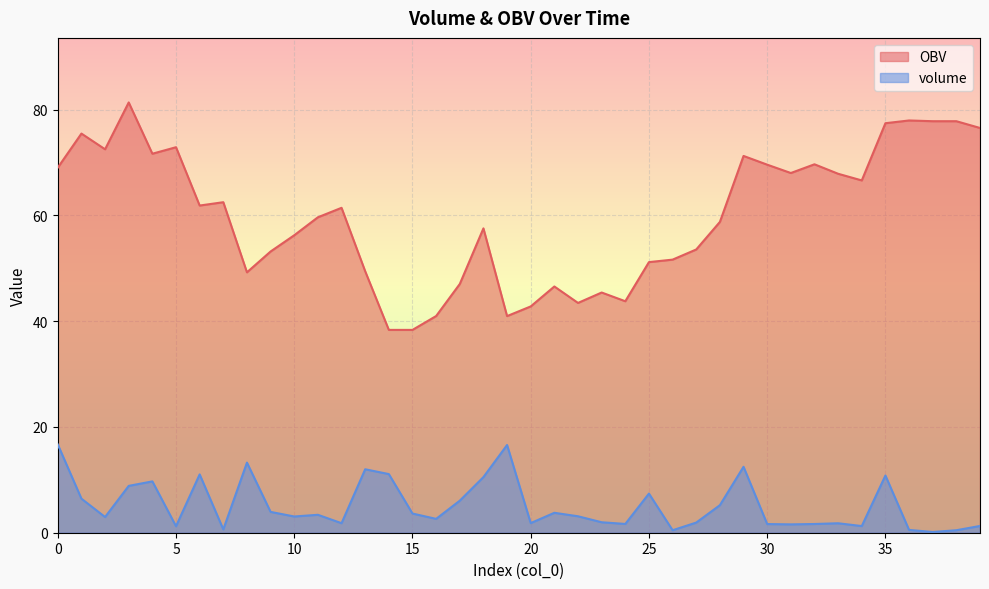

How many values in the OBV series are below 61?

20